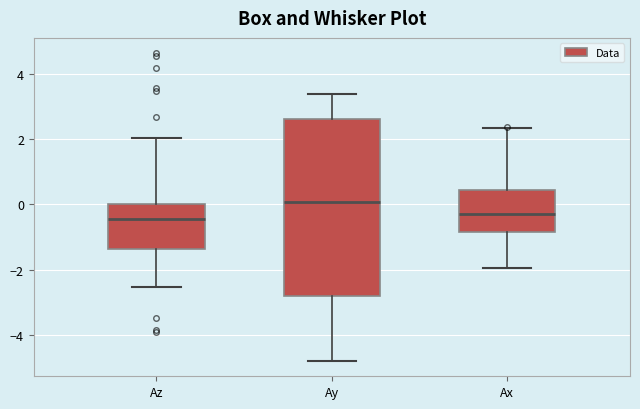

Reading left to right, read every box against the y-axis: the position of its median line, the range the box covers, and the ends of its whiskers. The values are not printed on the chart, so give them approximately, as read against the axis.

Az: median -0.4, box -1.4 to 0.0, whiskers -2.6 to 2.0
Ay: median 0.0, box -2.8 to 2.6, whiskers -4.8 to 3.4
Ax: median -0.2, box -0.8 to 0.4, whiskers -2.0 to 2.4